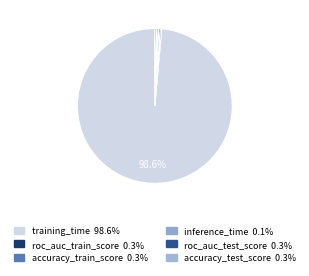

Rank the categories by value from lowest to highest.

inference_time, roc_auc_test_score, roc_auc_train_score, accuracy_train_score, accuracy_test_score, training_time